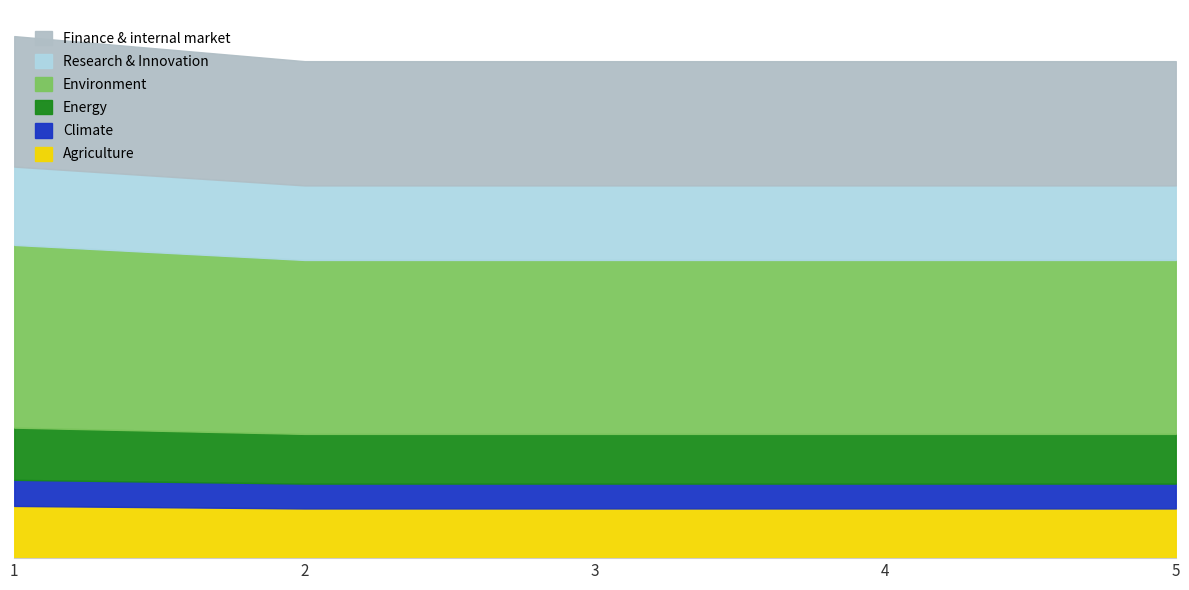

What is the greatest value displayed?

500